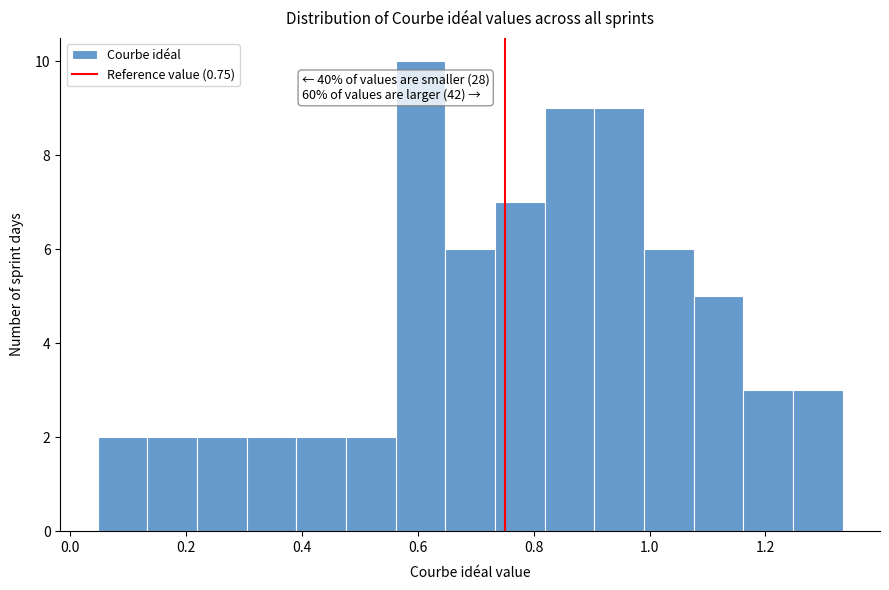

Which range on the x-axis has the tallest bar?

0.56 to 0.64